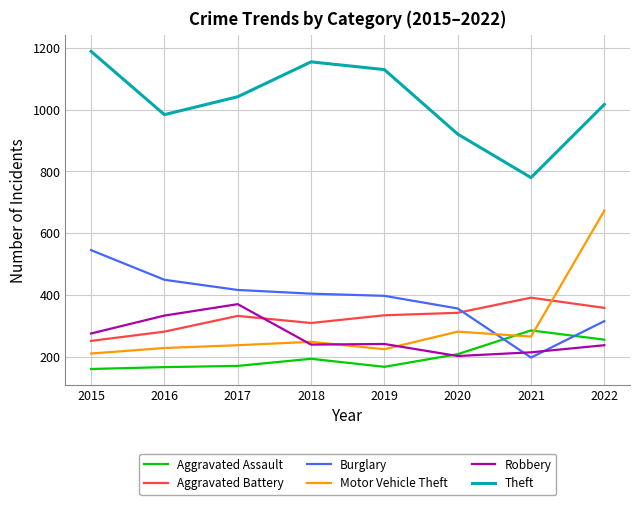

How many distinct data groups are displayed?

6